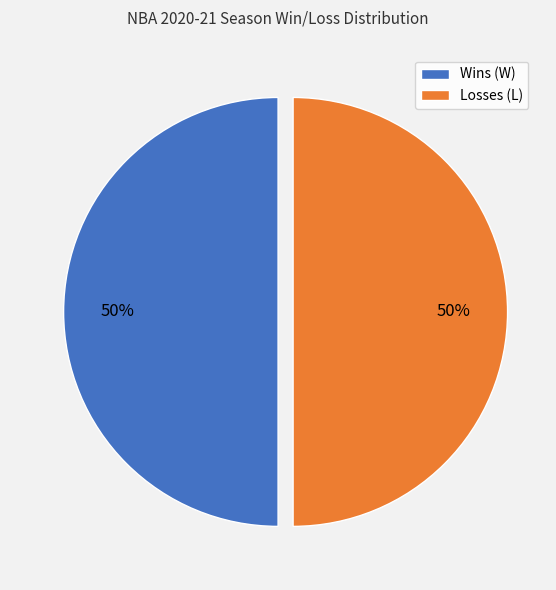

To the nearest percent, what is the average slice percentage?

50%